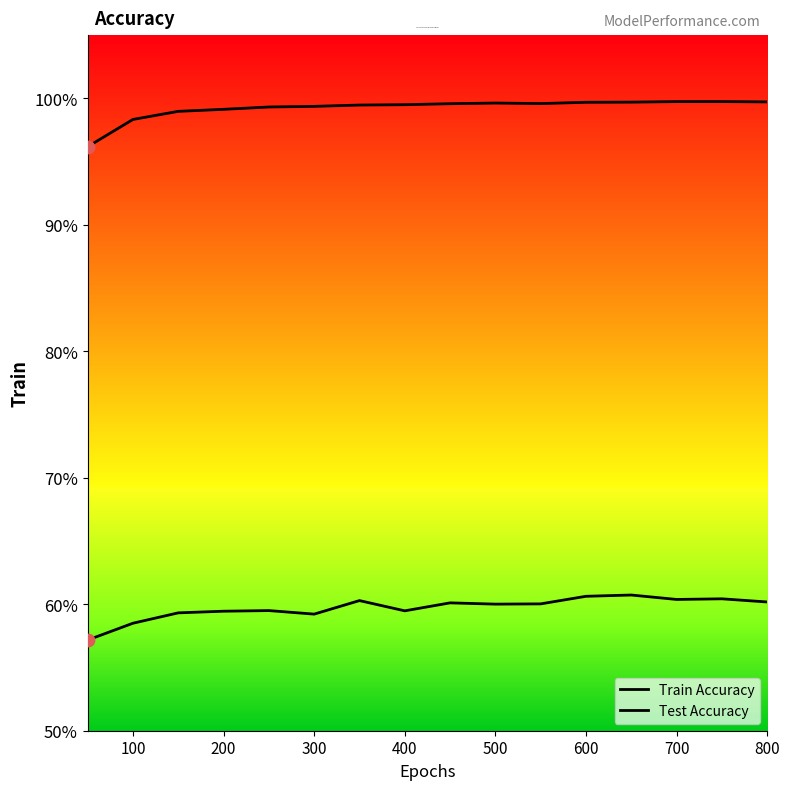

Which series has the largest total across all categories?

Train Accuracy